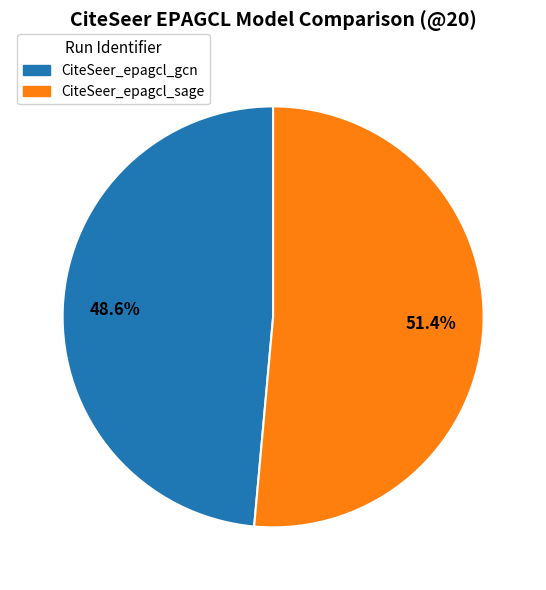

Is there a majority slice in this chart?

Yes